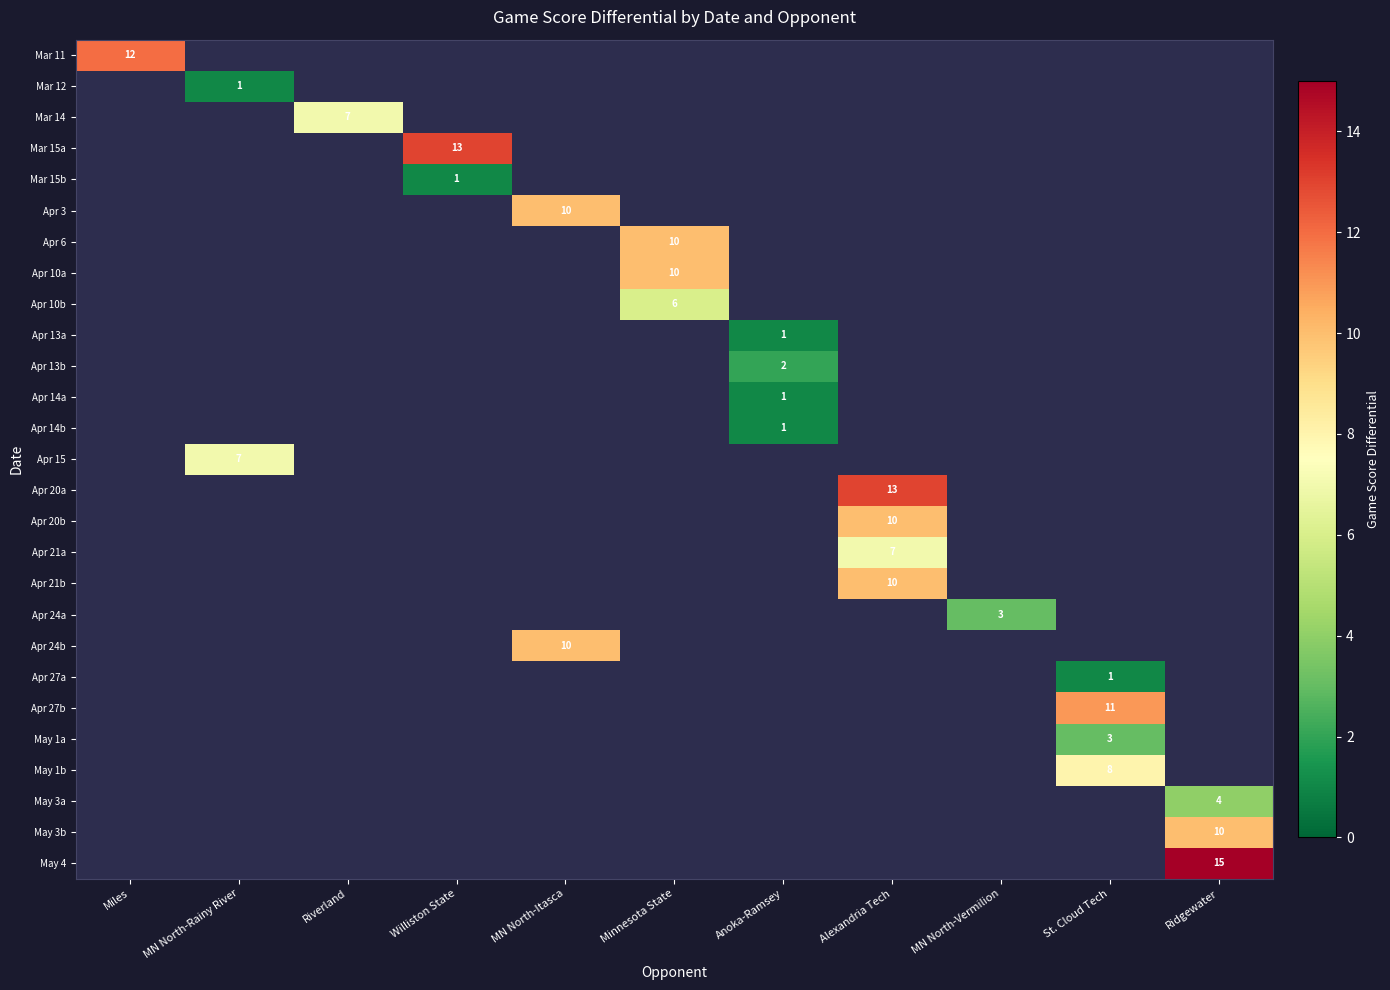

The Apr 27b series shows 11 at St. Cloud Tech. True or false?

True